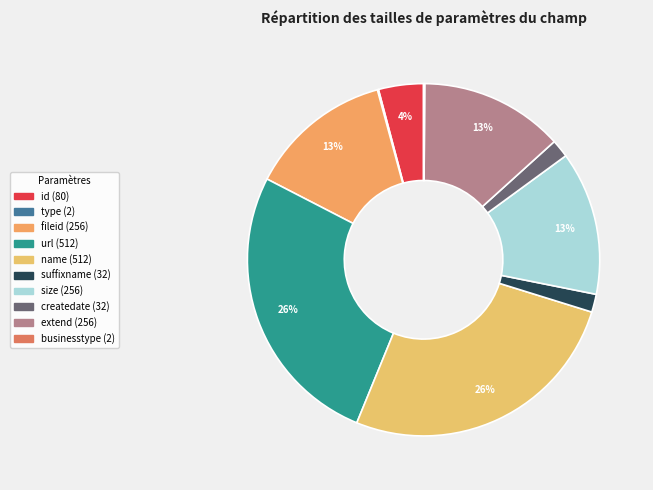

To the nearest percent, what is the difference between the largest and smallest slice percentages?

26%